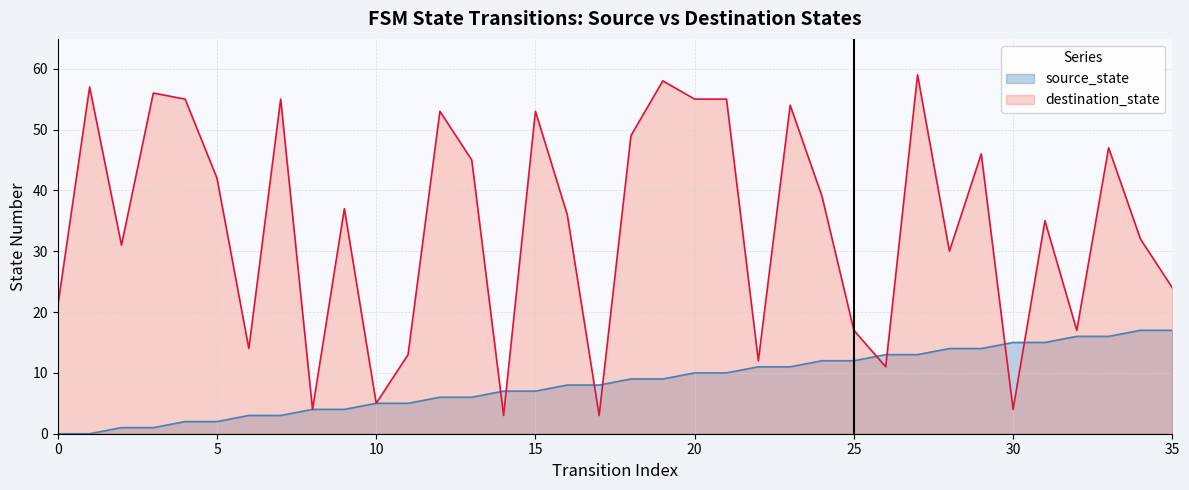

What is the sum of the source_state values at 16 and 32?

24